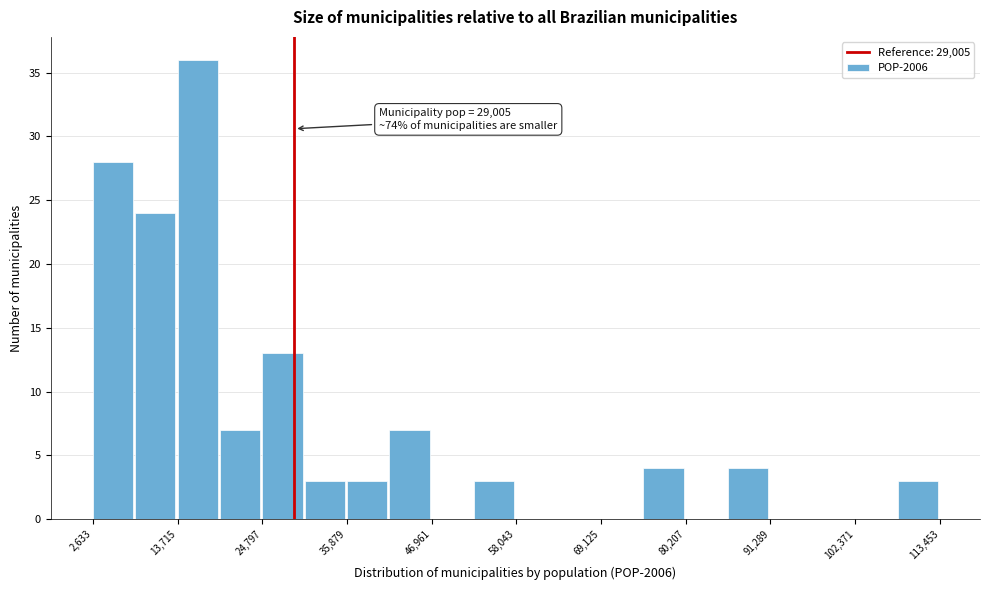

Around what value on the x-axis is the tallest bar? Give the approximate position of its centre, as read against the axis.

16000